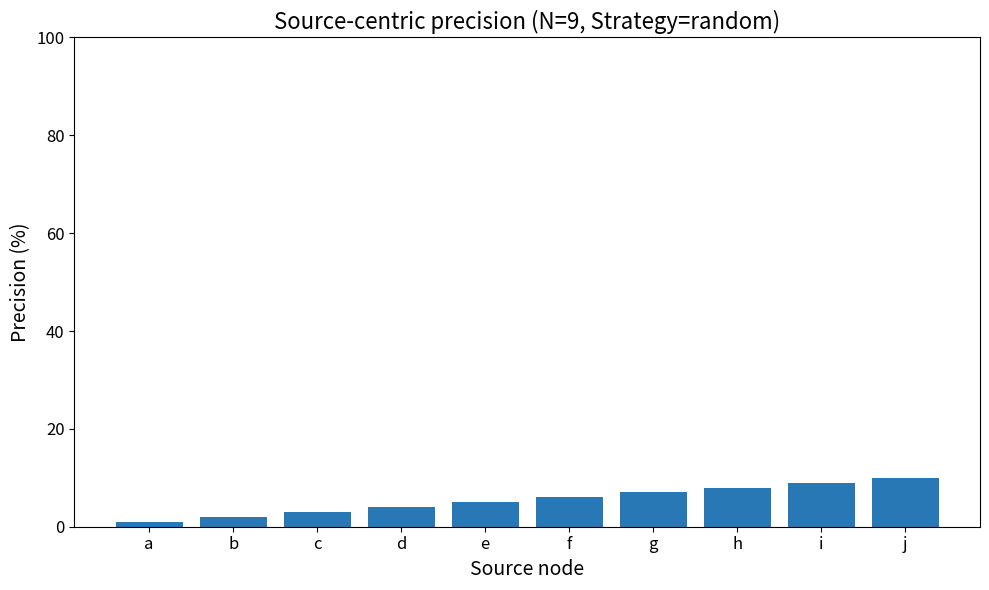

Reading right to left, what are all the values shown in this chart?

10	9	8	7	6	5	4	3	2	1